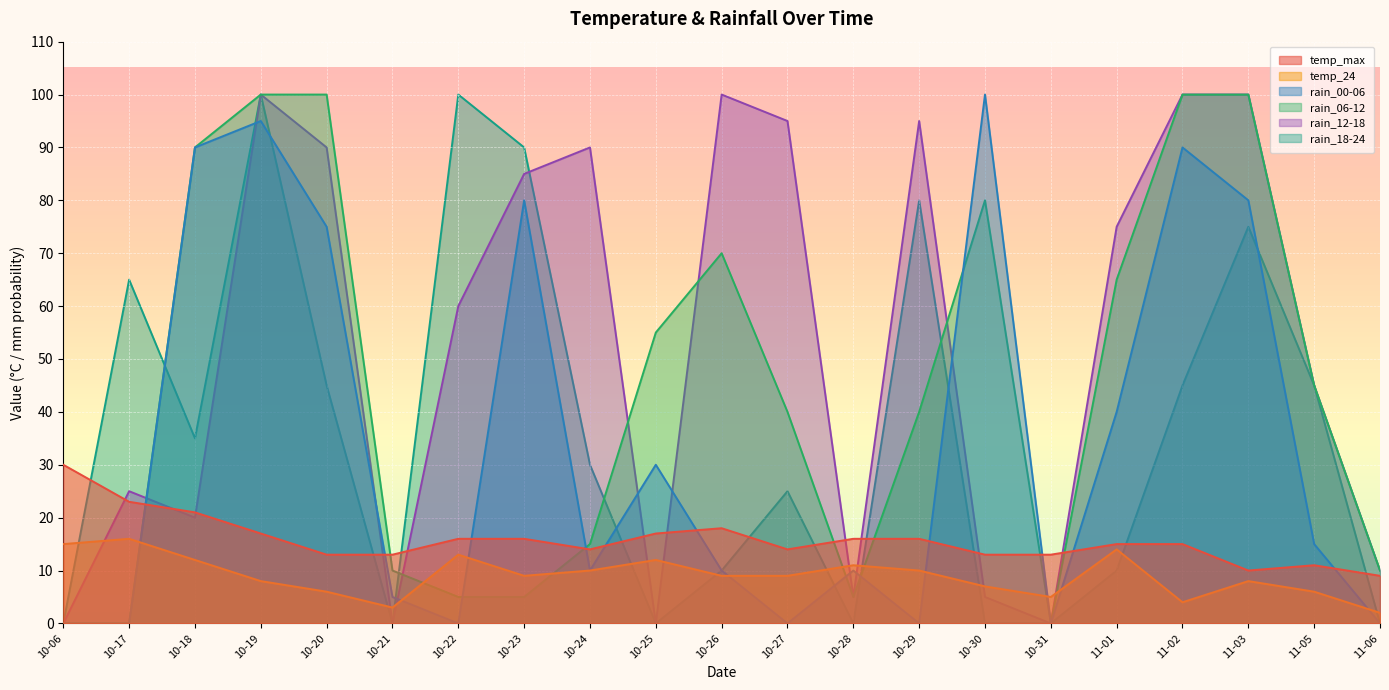

Reading left to right, list all the values displayed in this chart.

temp_max: 30	23	21	17	13	13	16	16	14	17	18	14	16	16	13	13	15	15	10	11	9
temp_24: 15	16	12	8	6	3	13	9	10	12	9	9	11	10	7	5	14	4	8	6	2
rain_00-06: 0	0	90	95	75	5	0	80	10	30	10	0	10	0	100	0	40	90	80	15	0
rain_06-12: 0	0	90	100	100	10	5	5	15	55	70	40	5	40	80	0	65	100	100	45	10
rain_12-18: 0	25	20	100	90	0	60	85	90	0	100	95	5	95	5	0	75	100	100	45	10
rain_18-24: 0	65	35	100	45	0	100	90	30	0	10	25	0	80	0	0	10	45	75	45	0